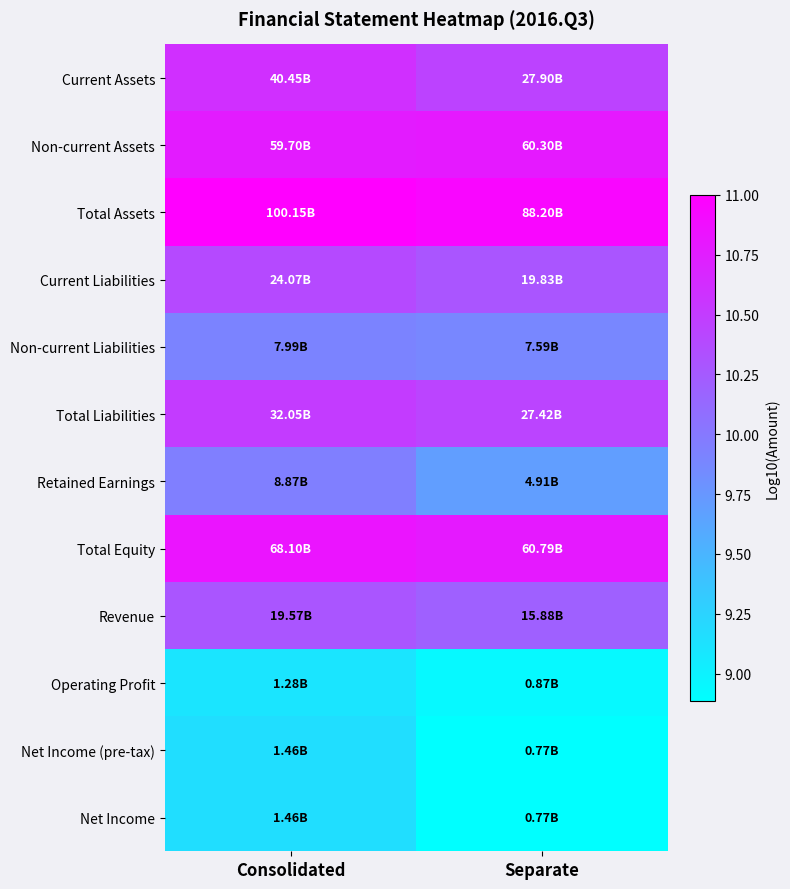

Count the number of categories in the chart.

2